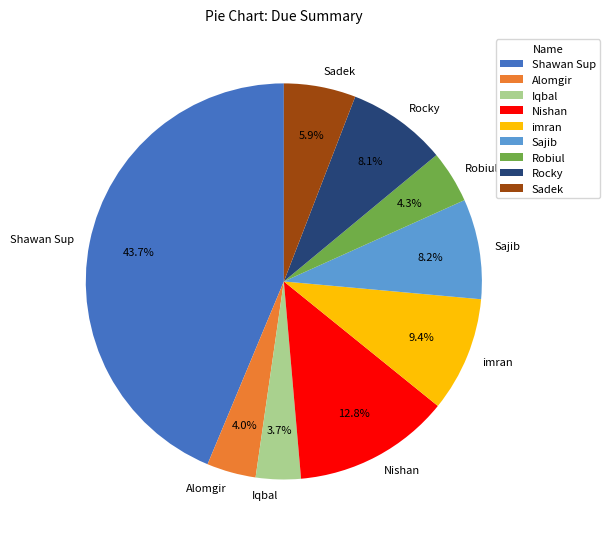

How many segments does this pie chart have?

9